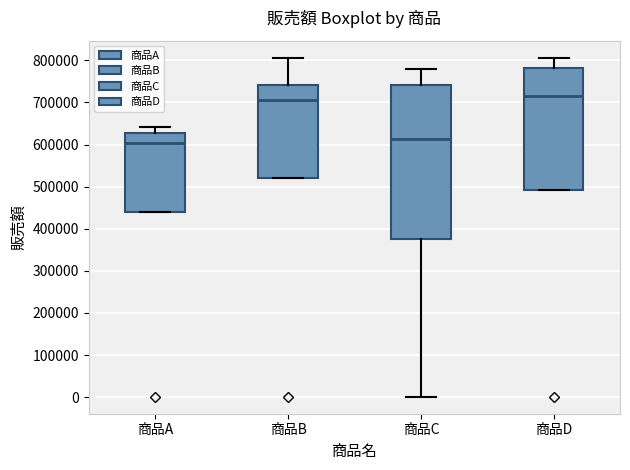

Where does the median line of the box for 商品D sit on the y-axis? The values are not printed on the chart, so give them approximately, as read against the axis.

720000